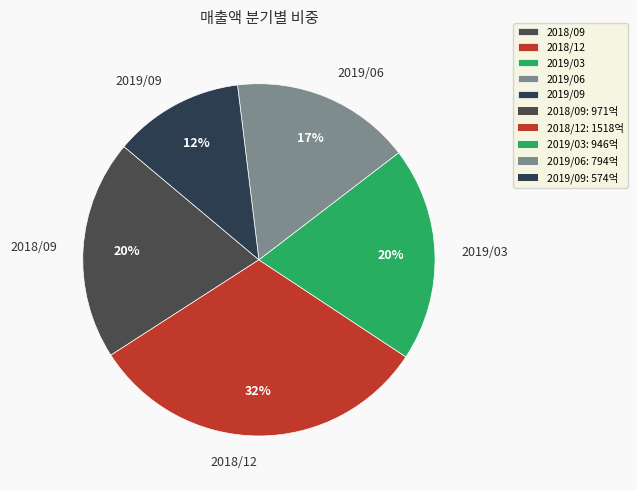

Approximately how many times larger is the value at 2019/09 compared to 2019/06?

0.7